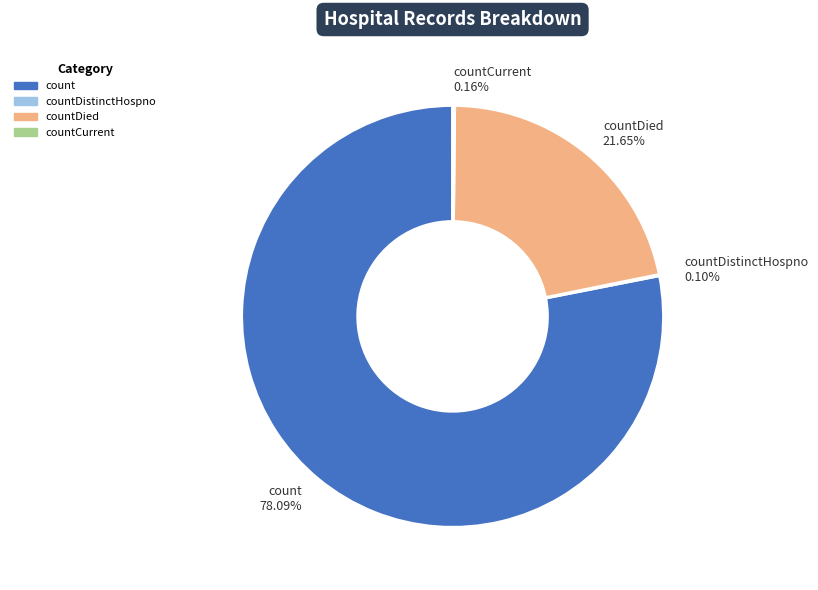

What is the majority slice?

count 78.09%